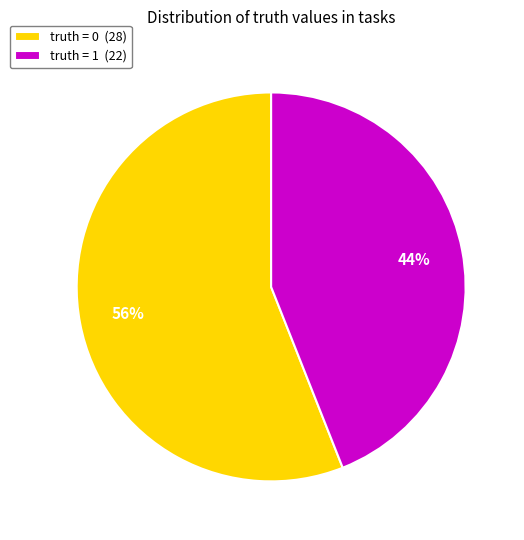

How many segments does this pie chart have?

2